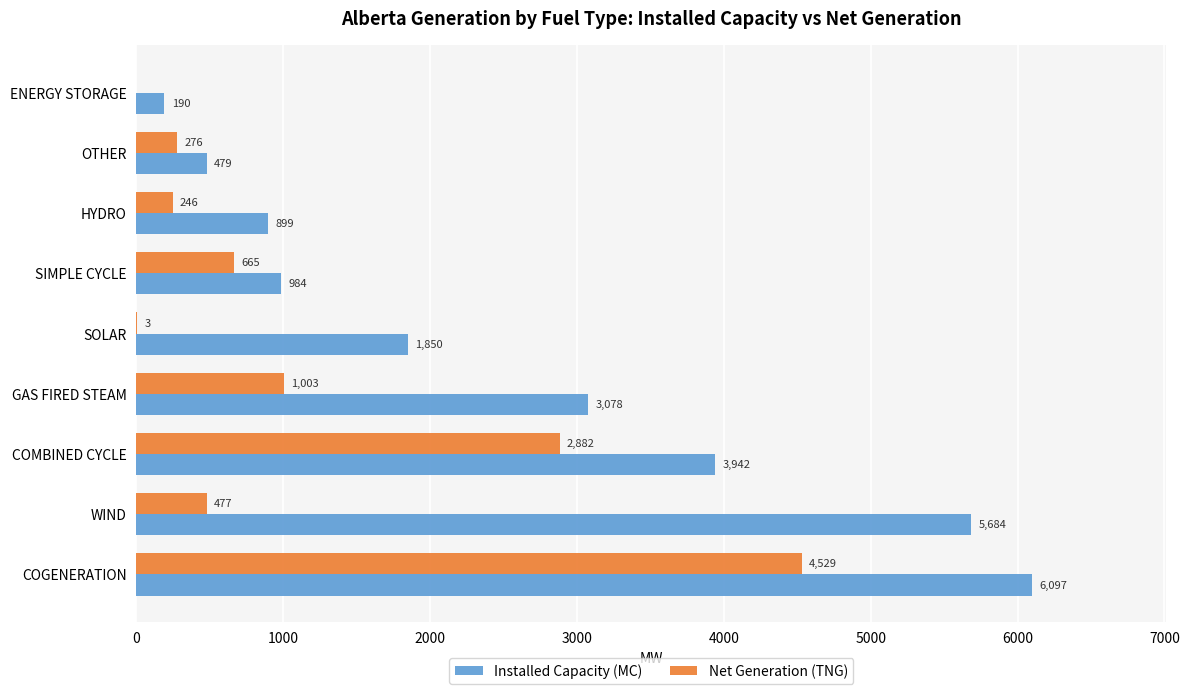

Which series has the largest range (max minus min)?

Installed Capacity (MC)